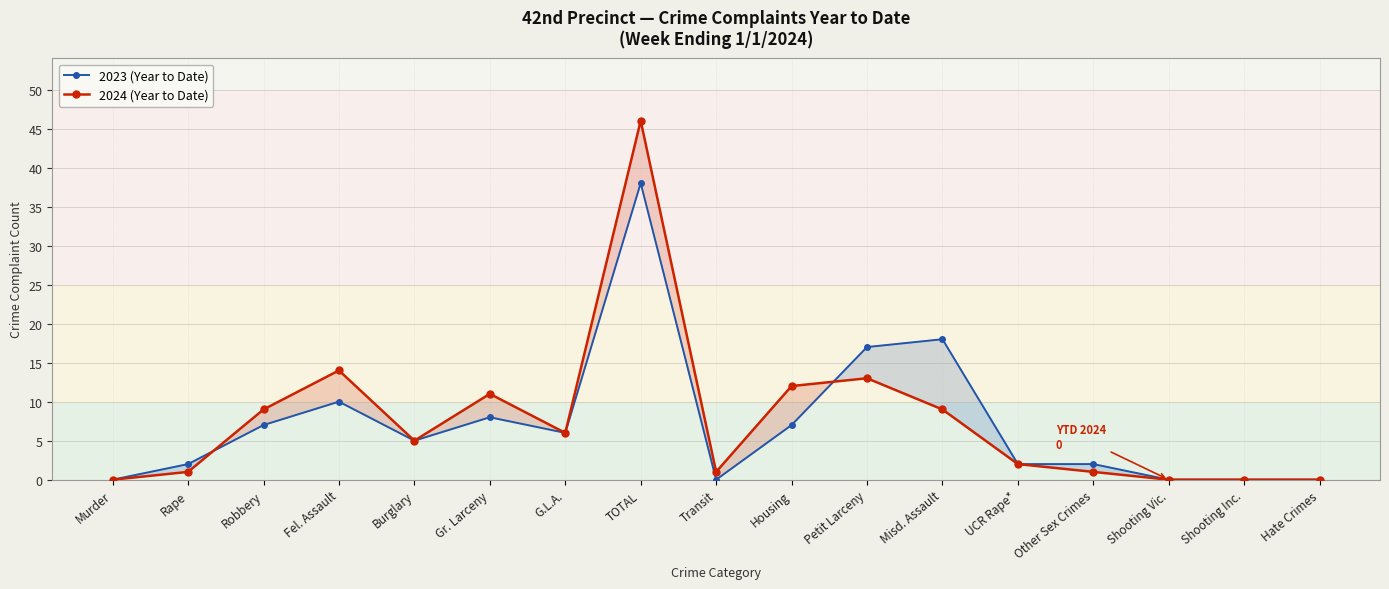

What is the approximate value of 2024 (Year to Date) at Robbery, to the nearest 5?

10